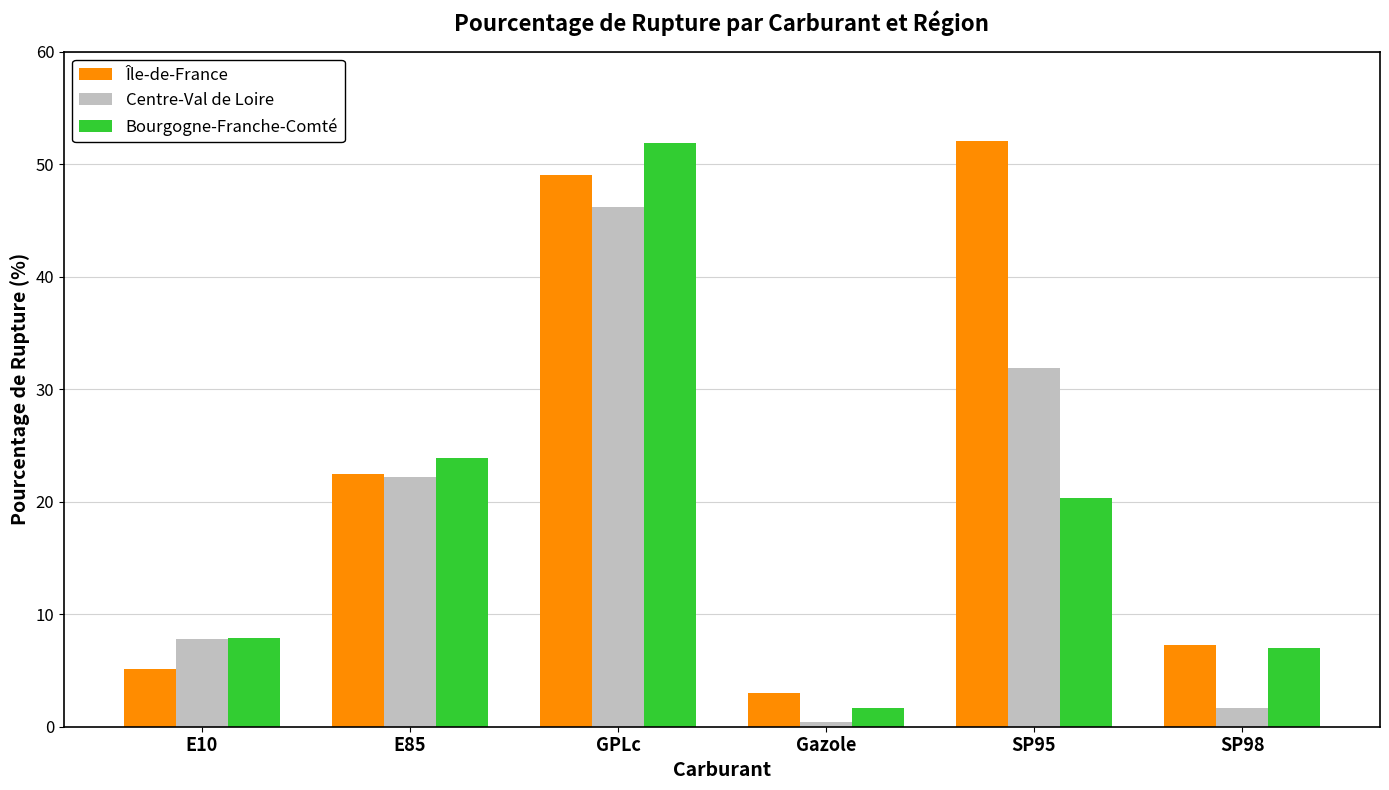

At which label does Bourgogne-Franche-Comté reach its minimum?

Gazole